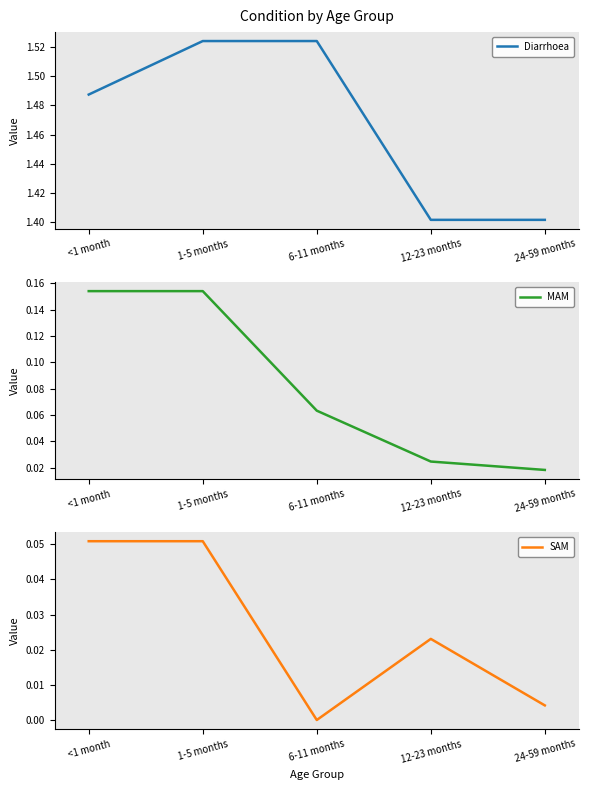

Which series has the largest total across all categories?

Diarrhoea